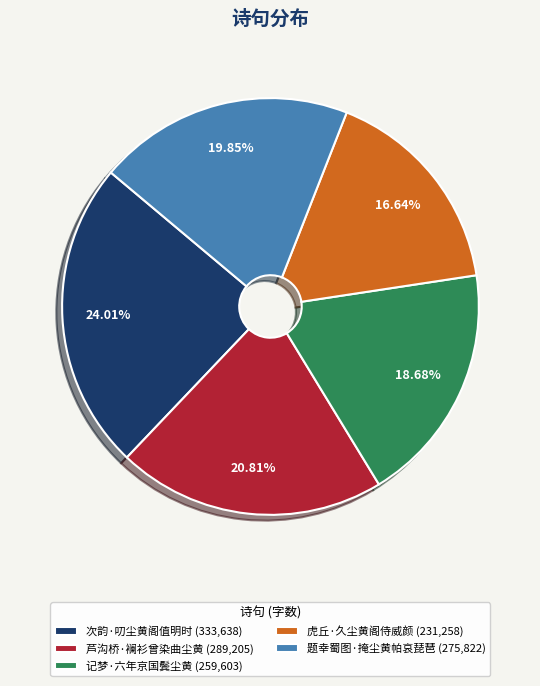

Which slice is the smallest?

虎丘·久尘黄阁侍威颜